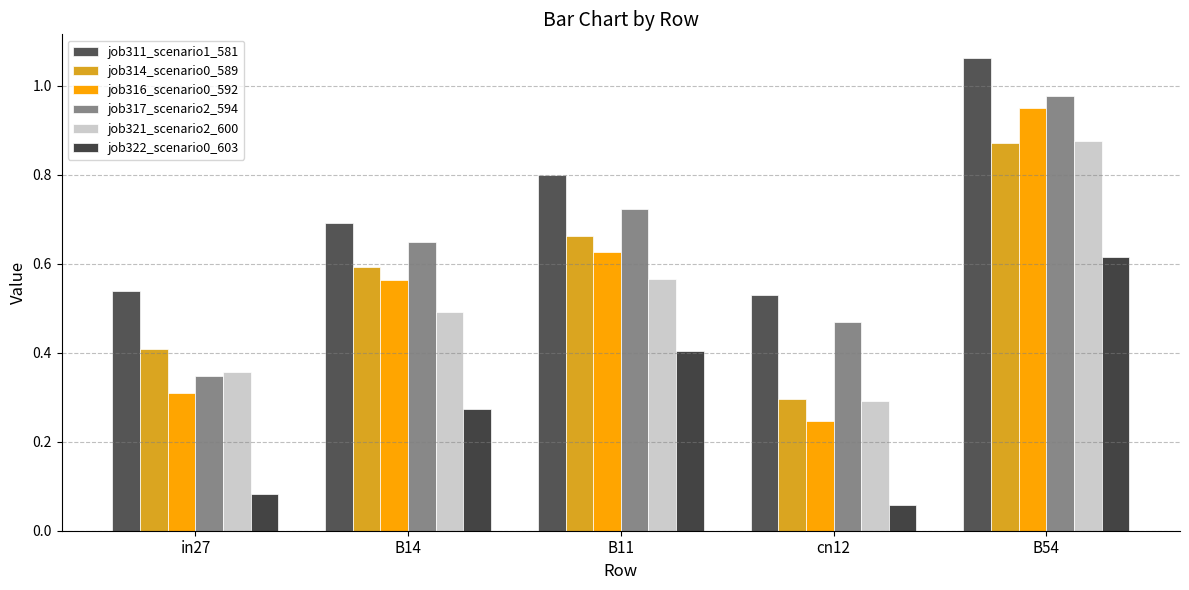

Rank the categories by job311_scenario1_581 value from lowest to highest.

cn12, in27, B14, B11, B54